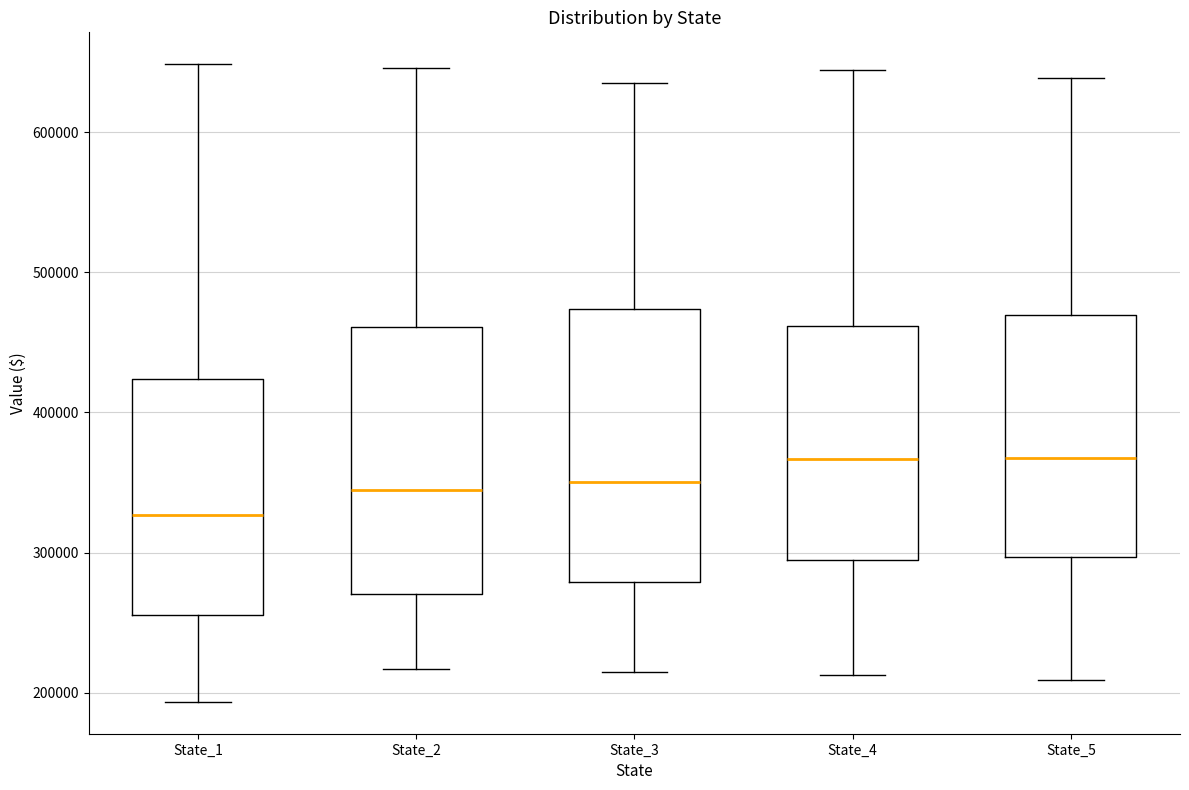

Where does the lower whisker of the box for State_1 end on the y-axis? The values are not printed on the chart, so give them approximately, as read against the axis.

190000